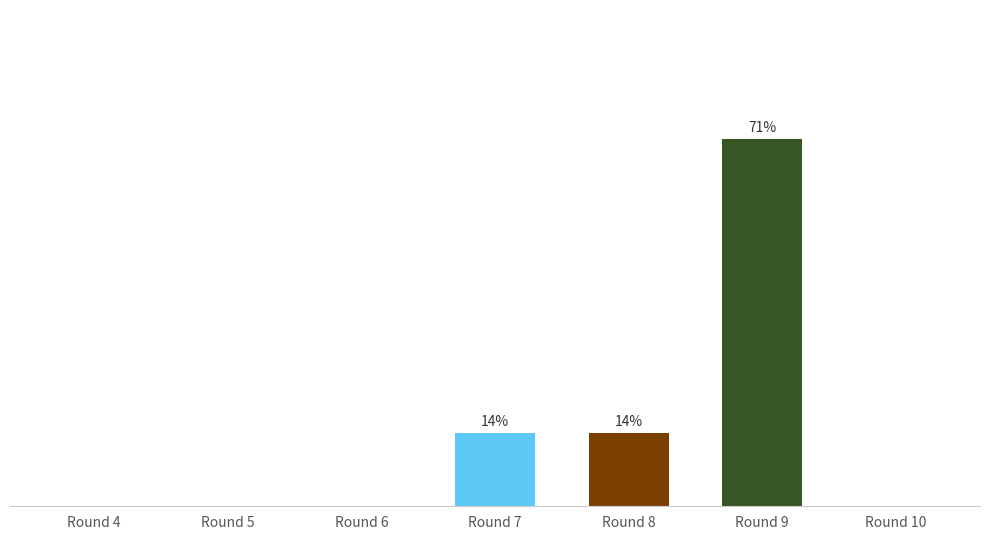

How many bars are there in total?

7